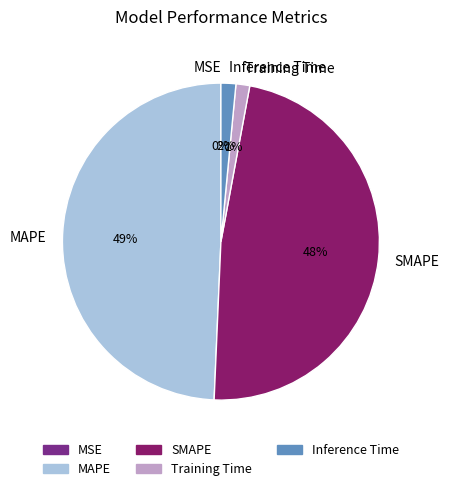

What is the largest slice in the pie chart?

MAPE